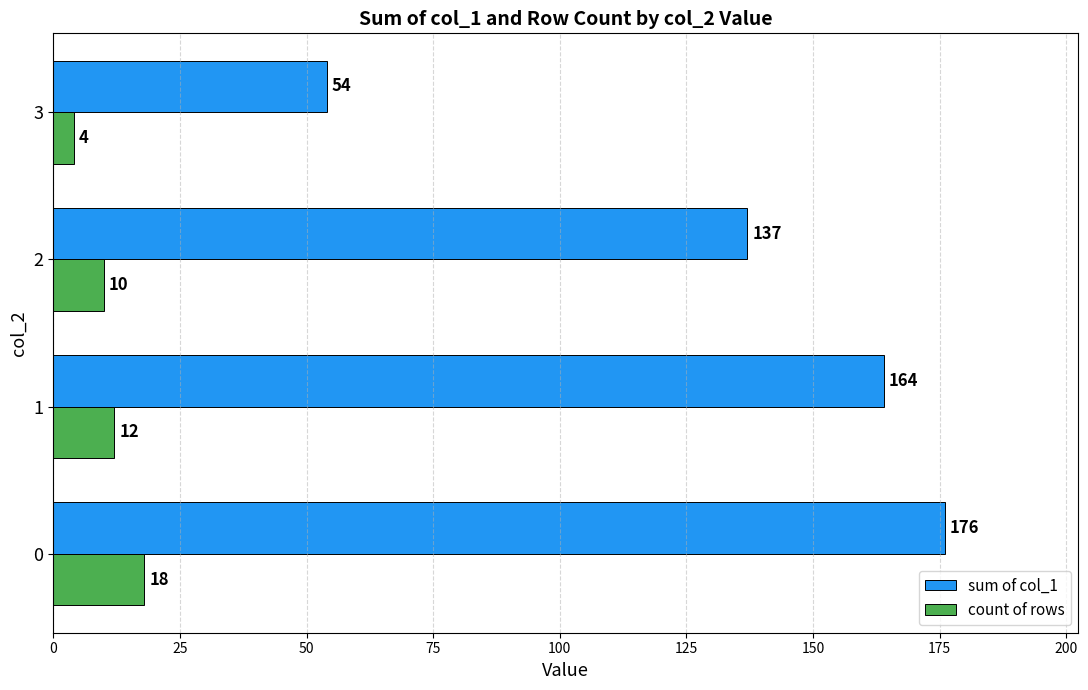

Which series has the largest range (max minus min)?

sum of col_1